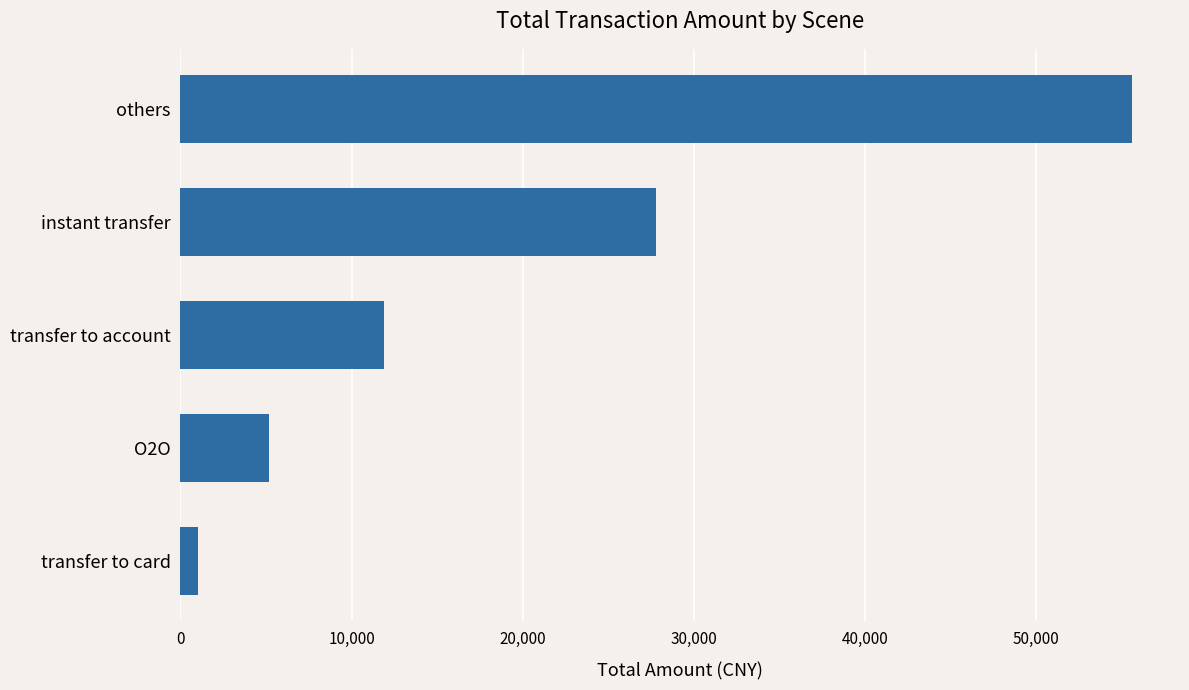

What is the change in value from O2O to transfer to account?

+6757.0